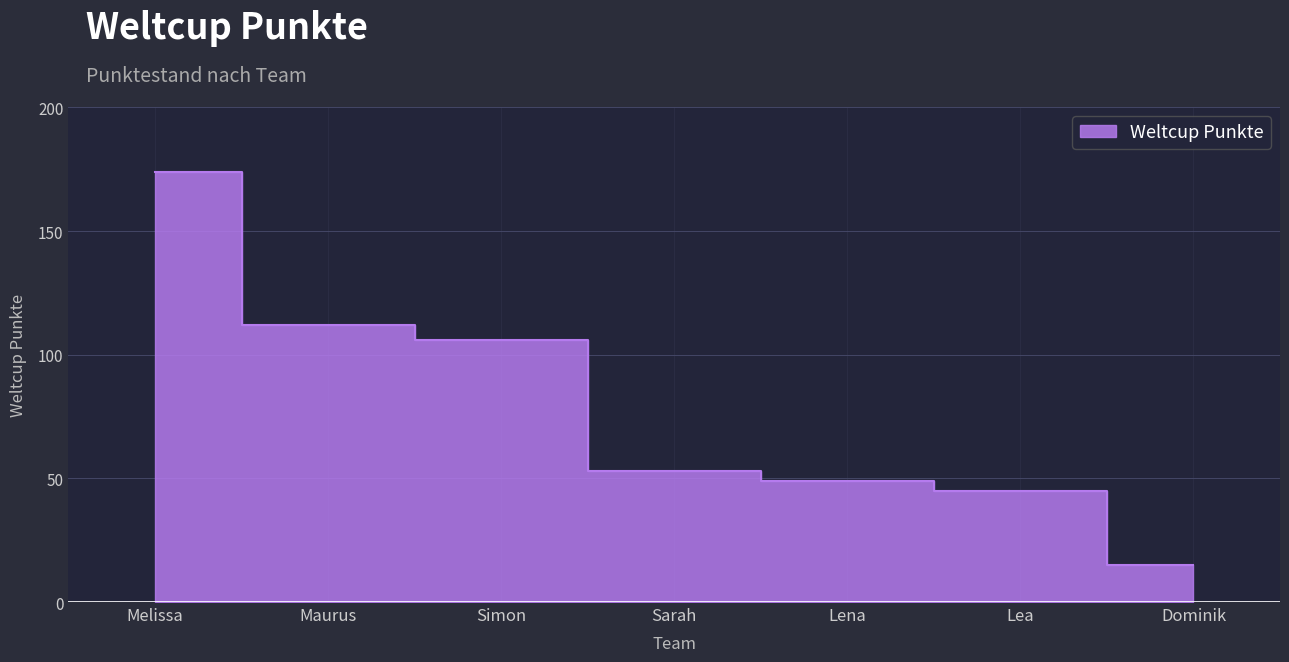

List the labels in order of value, largest first.

Melissa, Maurus, Simon, Sarah, Lena, Lea, Dominik